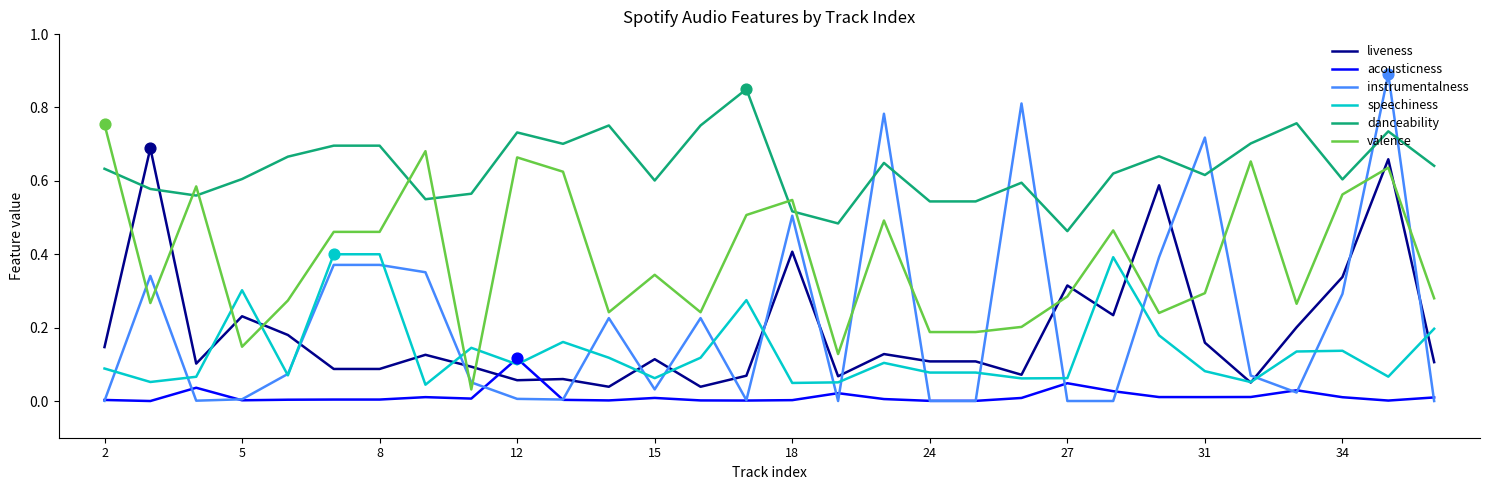

Which series has the widest spread of values?

instrumentalness